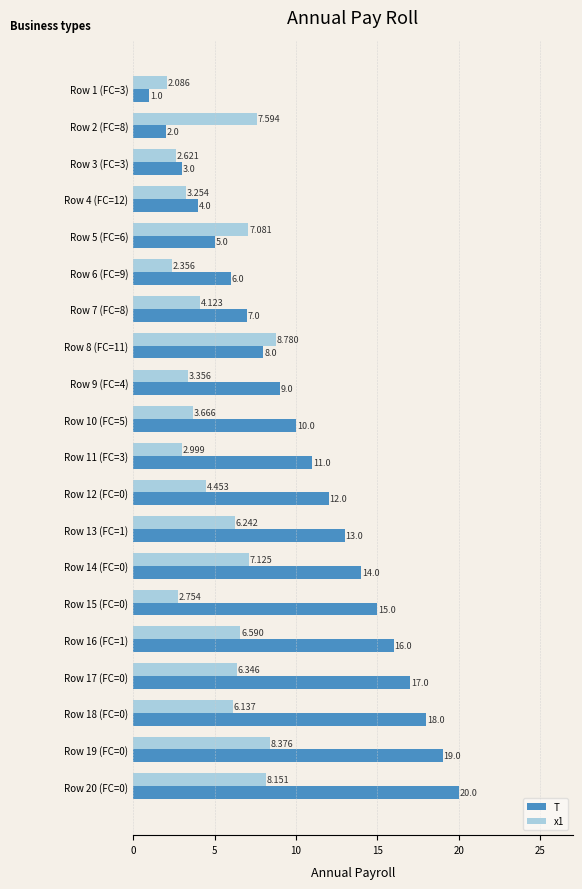

At which category is the sum across all series the highest?

Row 20 (FC=0)